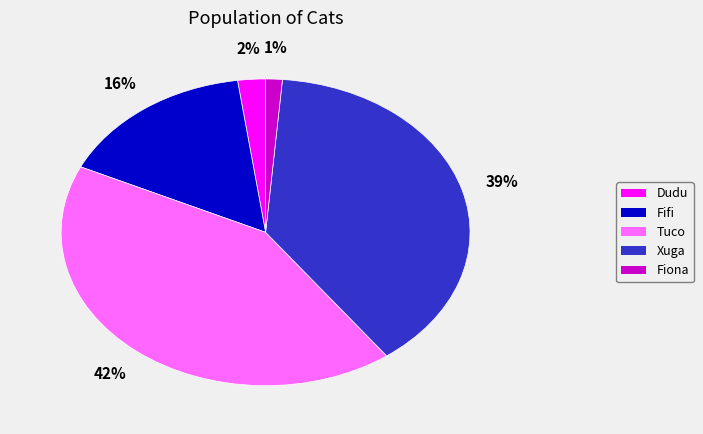

Does Tuco account for over 50% of the chart?

No